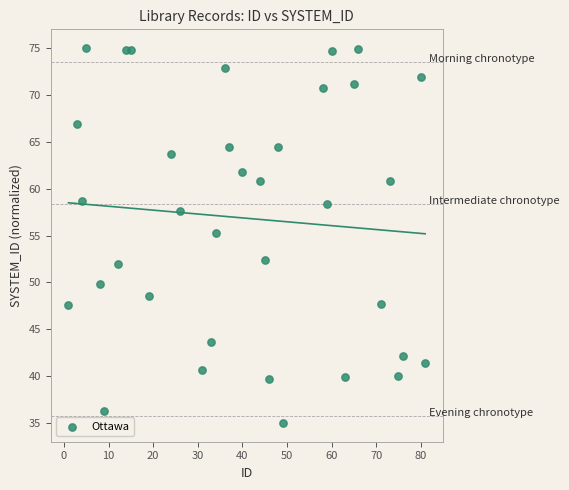

What is the range of X values (max minus min)?

80.0